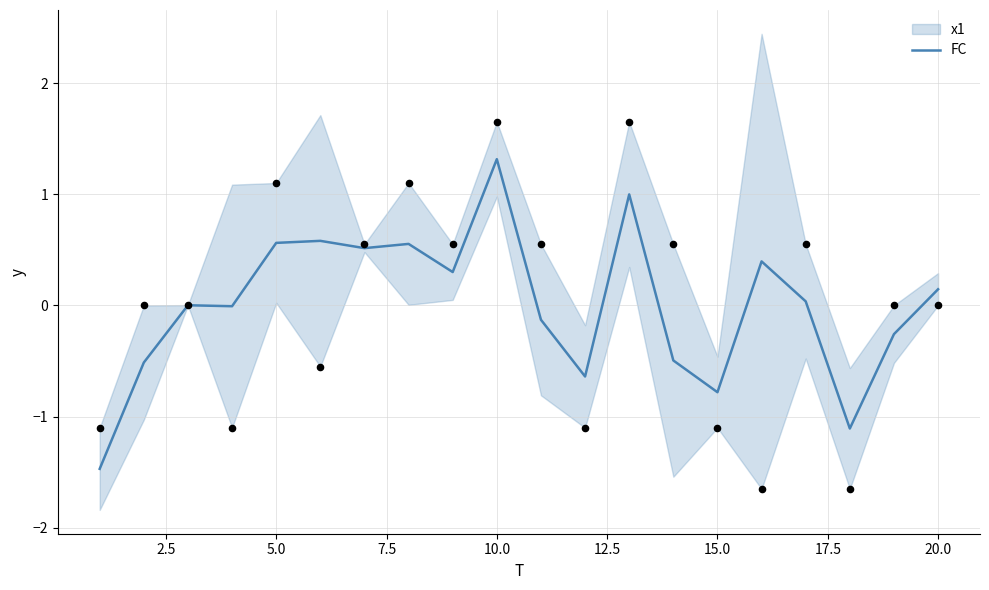

The value of FC at 5.0 is 0.6. True or false?

True